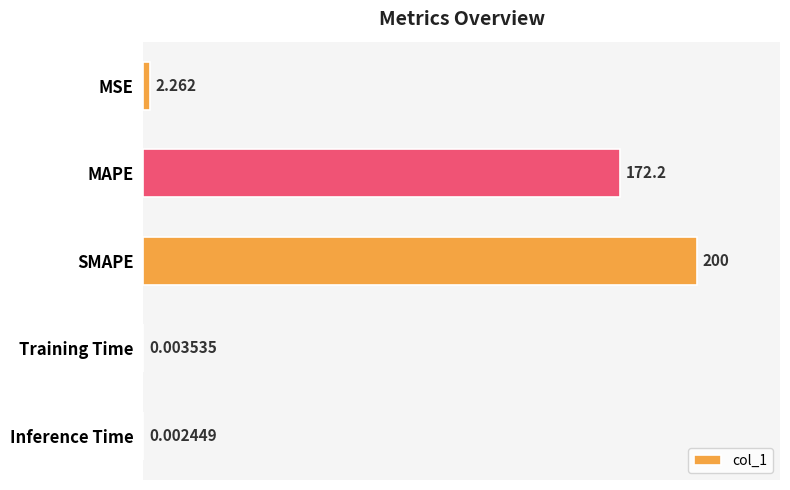

At which category does the chart reach its peak across all series?

SMAPE